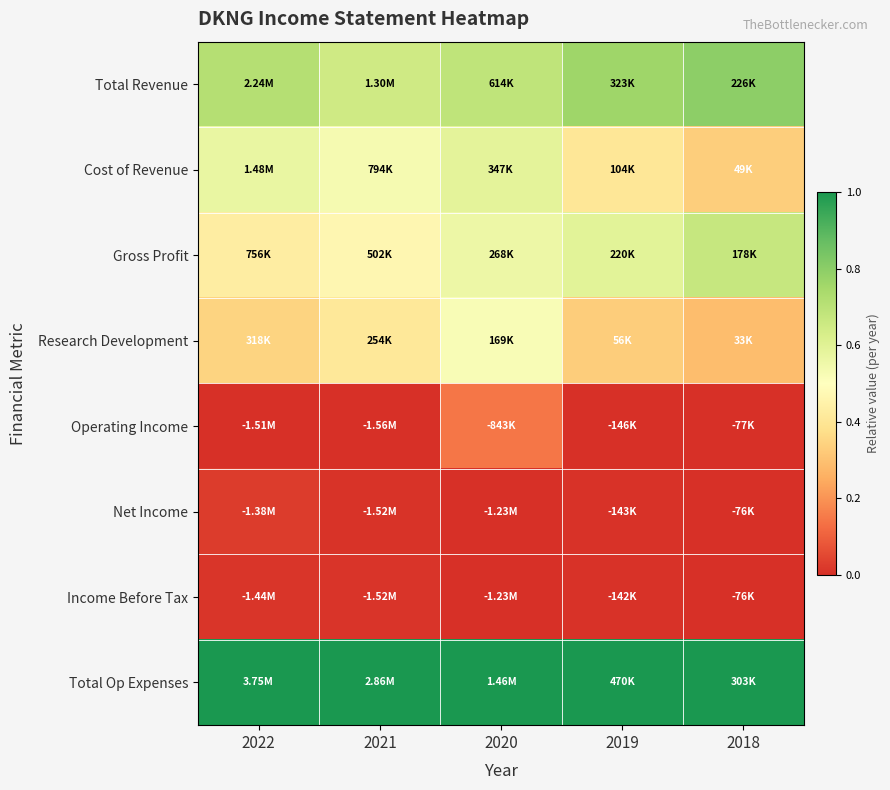

Reading left to right, list all the values displayed in this chart.

Total Revenue: 2022=0.7	2021=0.6	2020=0.7	2019=0.8	2018=0.8
Cost of Revenue: 2022=0.6	2021=0.5	2020=0.6	2019=0.4	2018=0.3
Gross Profit: 2022=0.4	2021=0.5	2020=0.6	2019=0.6	2018=0.7
Research Development: 2022=0.3	2021=0.4	2020=0.5	2019=0.3	2018=0.3
Operating Income: 2022=0.0	2021=0.0	2020=0.1	2019=0.0	2018=0.0
Net Income: 2022=0.0	2021=0.0	2020=0.0	2019=0.0	2018=0.0
Income Before Tax: 2022=0.0	2021=0.0	2020=0.0	2019=0.0	2018=0.0
Total Op Expenses: 2022=1.0	2021=1.0	2020=1.0	2019=1.0	2018=1.0